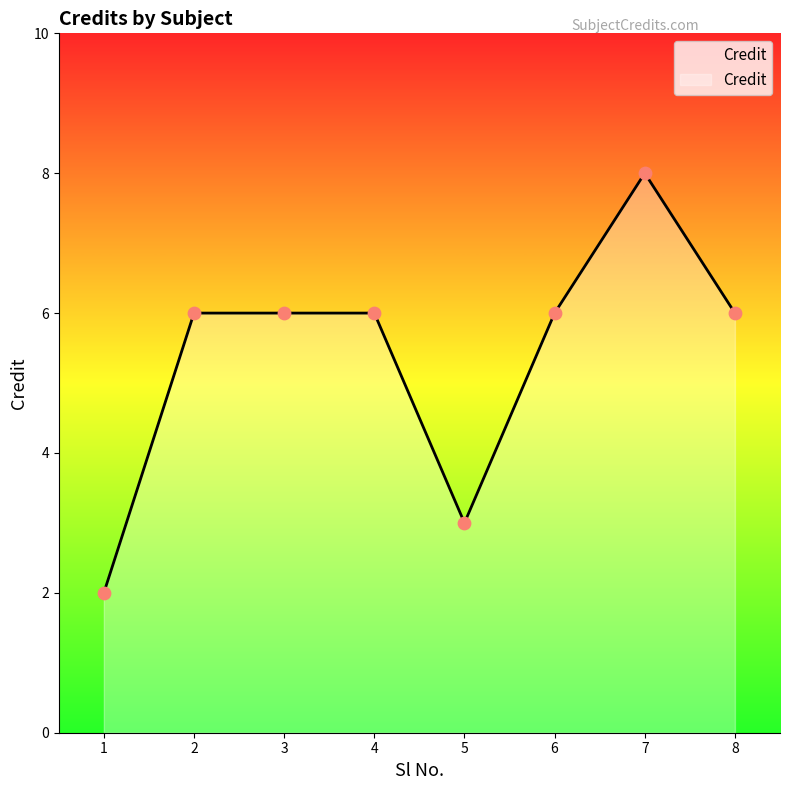

Approximately how many times larger is the value at 7 compared to 2?

1.3